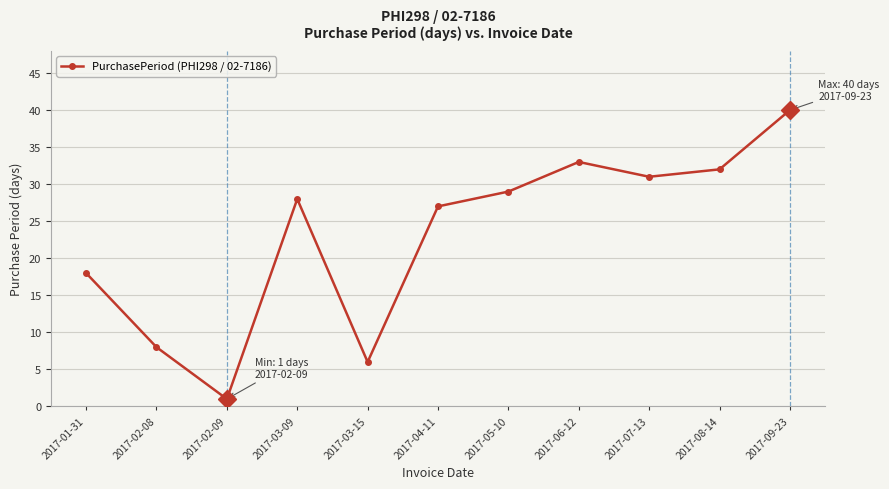

At which category does the chart reach its minimum across all series?

2017-02-09